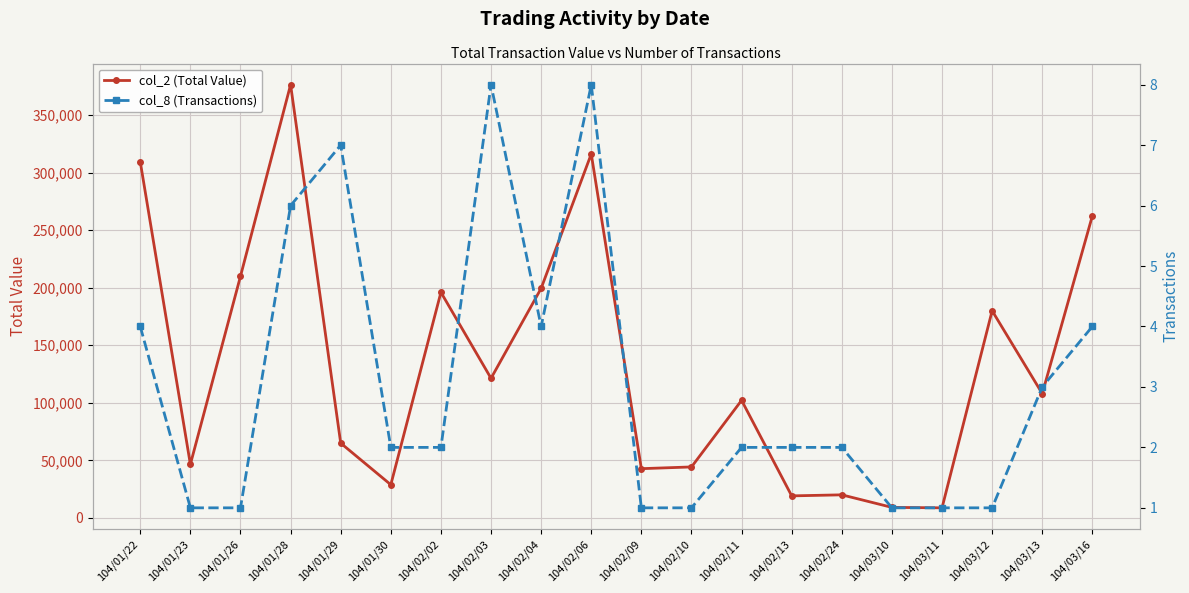

What is the minimum value shown in the chart?

1